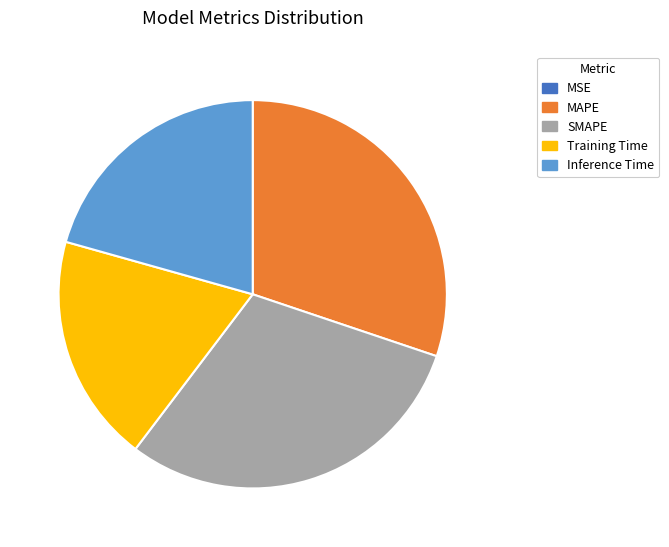

Is the sum of SMAPE and Inference Time greater than half?

Yes